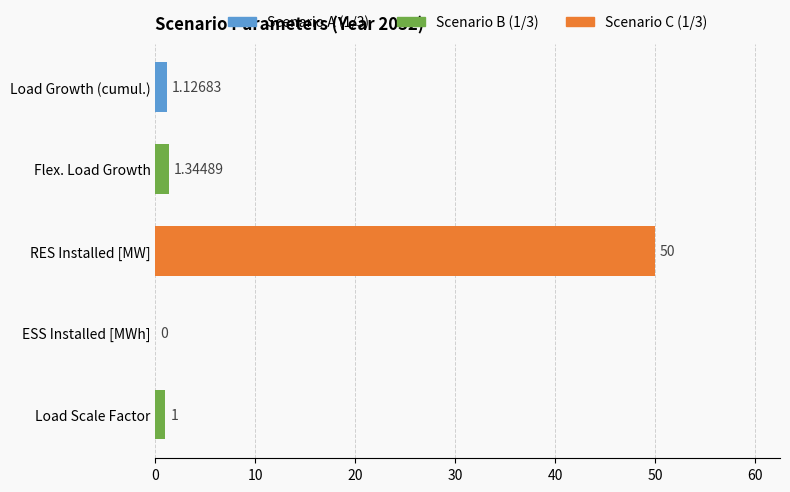

What is the sum of all values?

53.5